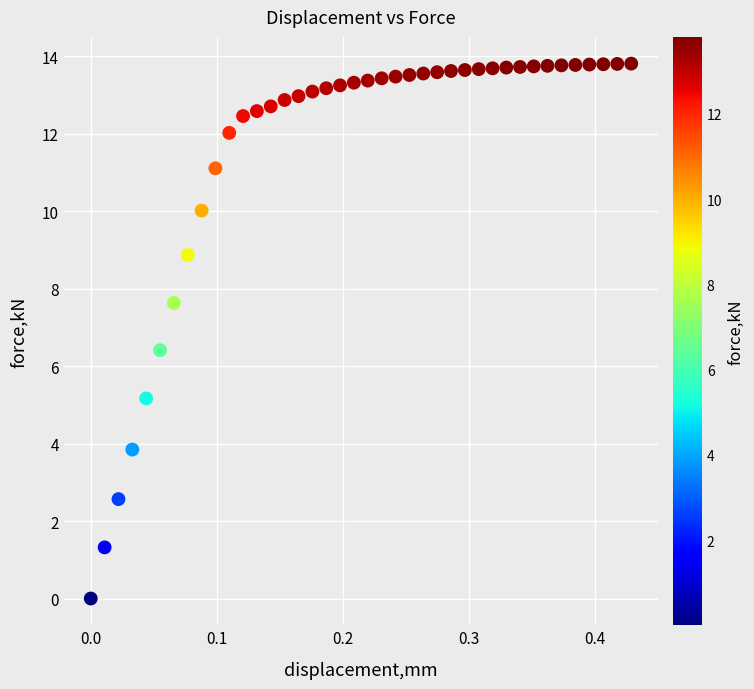

What is the range of Y values (max minus min)?

13.8